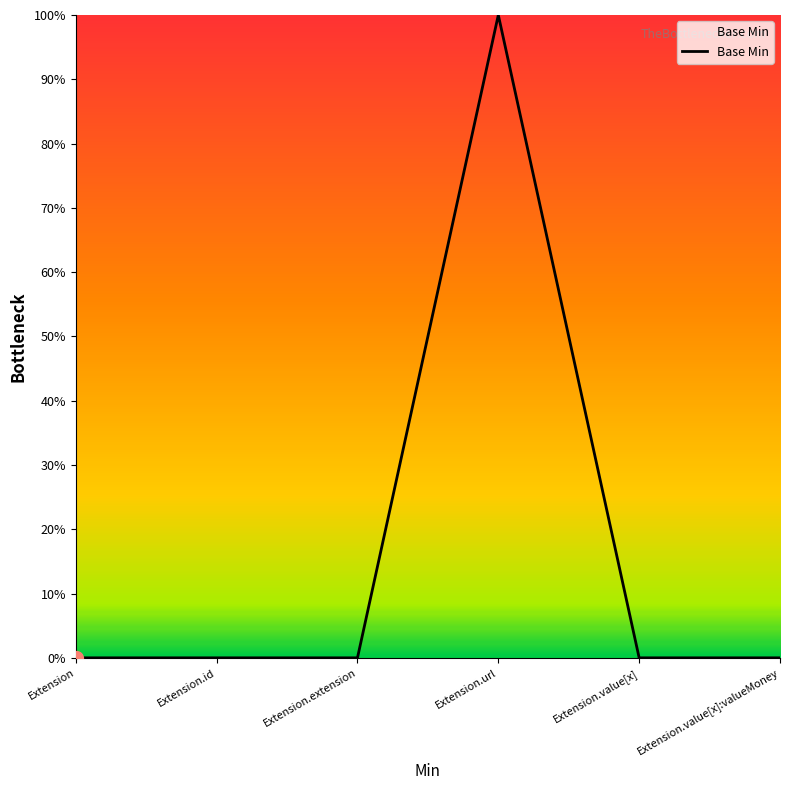

Does the chart have visible grid lines?

No